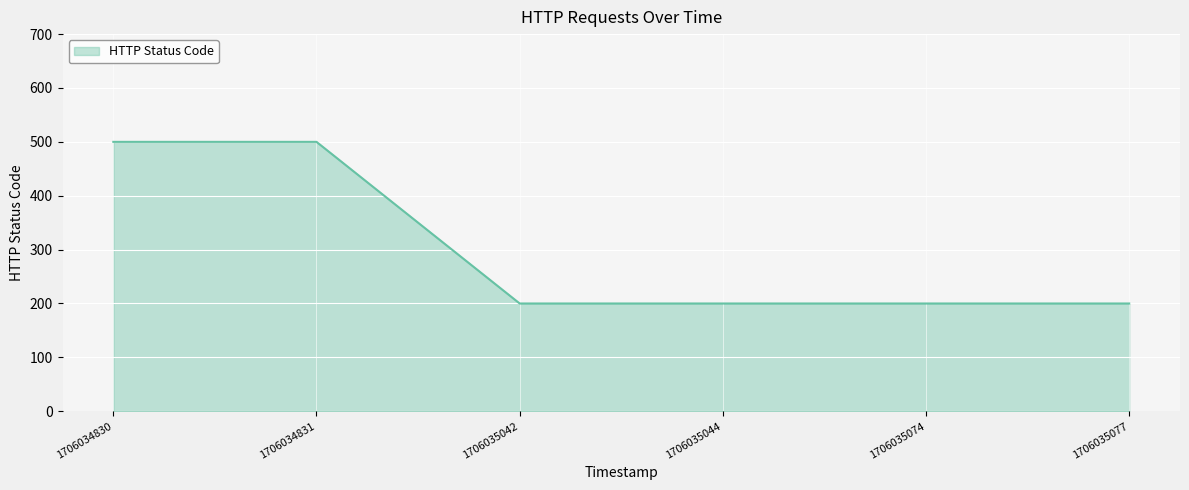

Reading left to right, what are all the values shown in this chart?

1706034830=500	1706034831=500	1706035042=200	1706035044=200	1706035074=200	1706035077=200